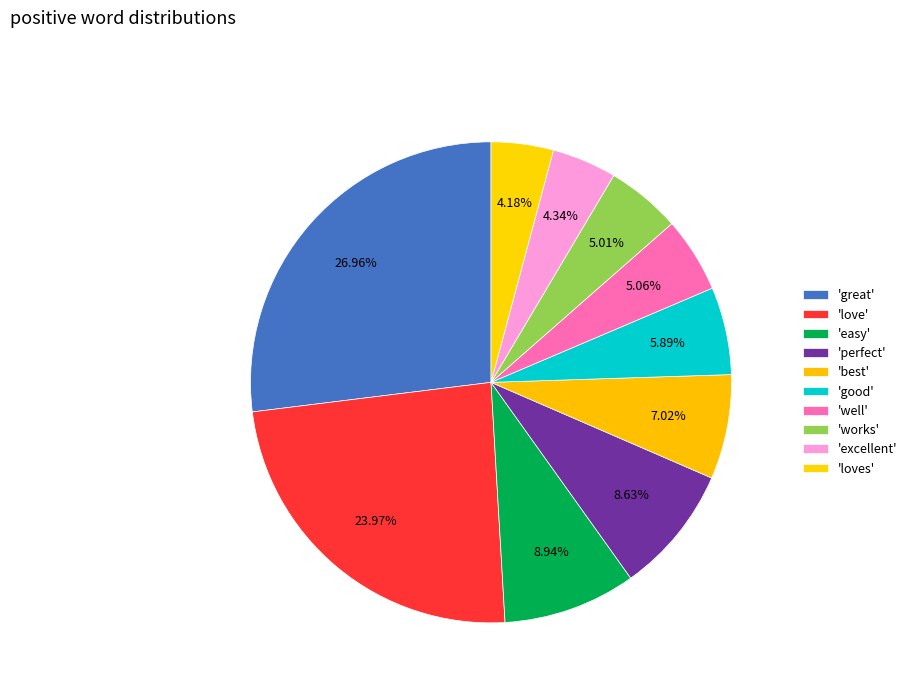

What is the smallest slice in the pie chart?

loves